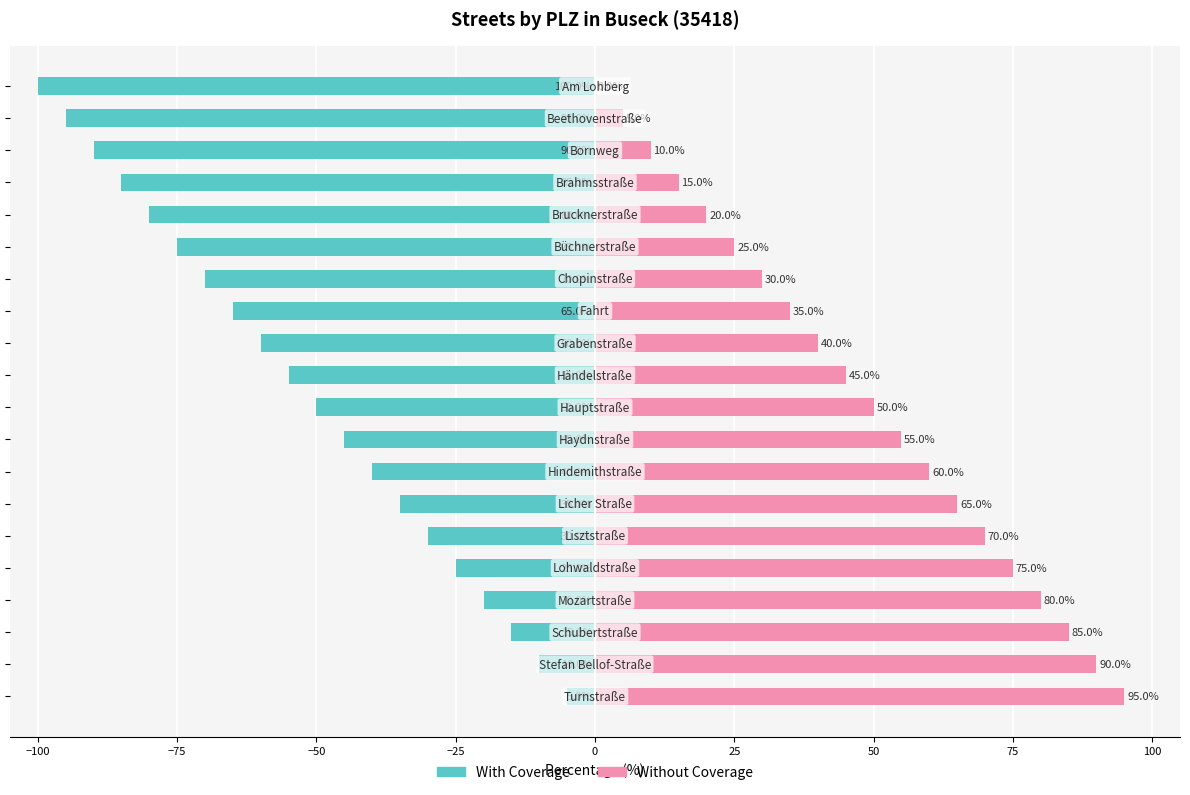

What is the difference between the second highest and second lowest values in the With Coverage series?

85.0